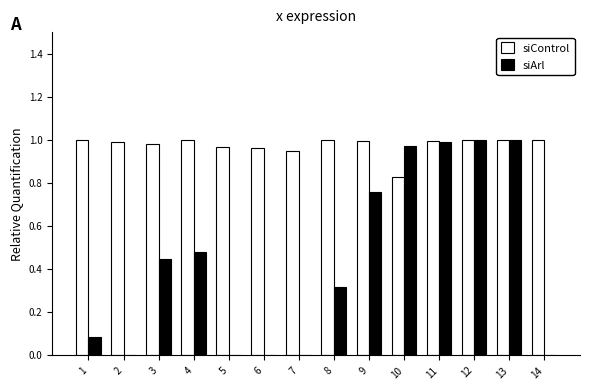

What is the total value across all series at 1?

1.1